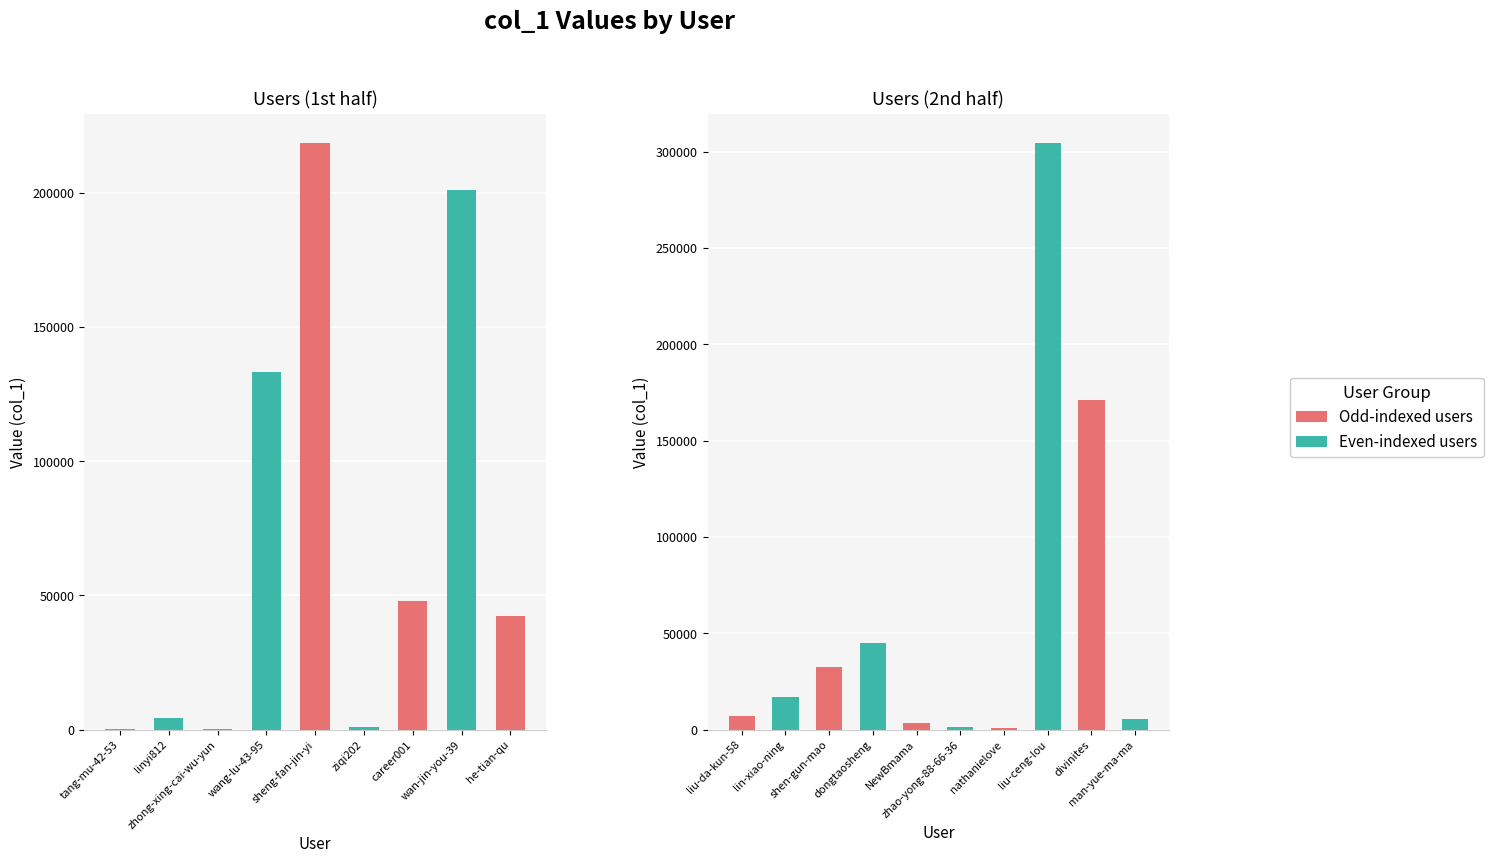

Is it true that the value at wan-jin-you-39 is 201125?

True